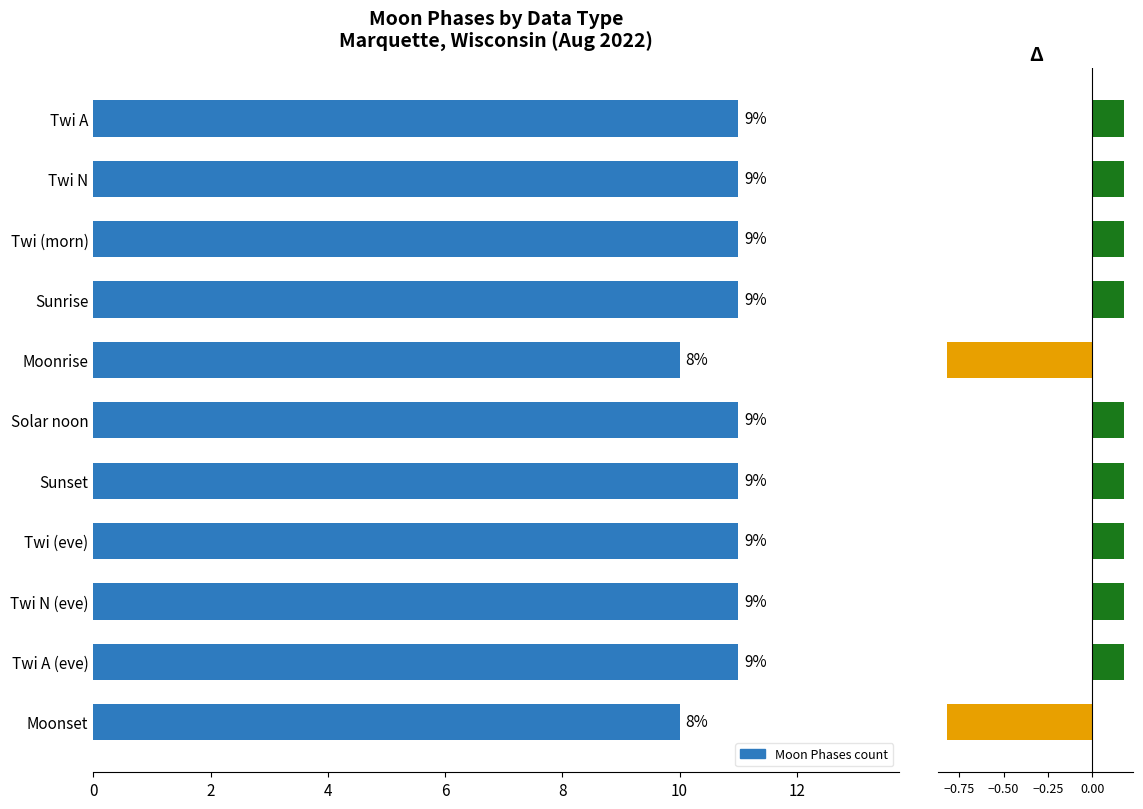

How many categories are shown in the chart?

11